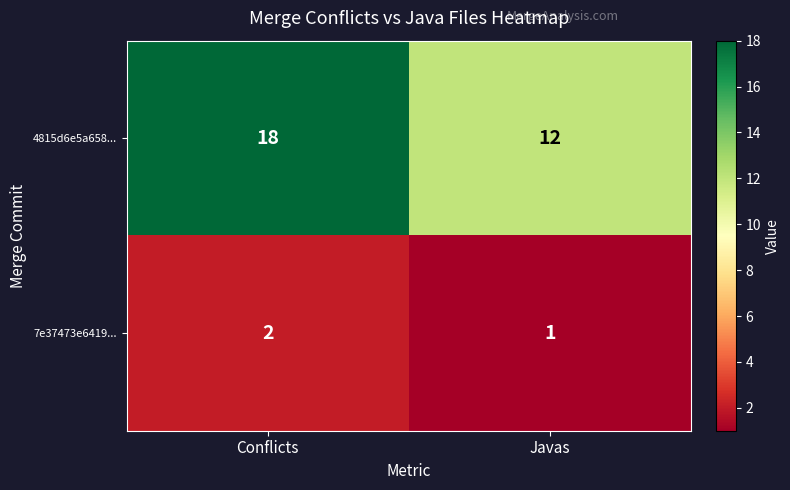

What is the sum of all 7e37473e6419... values?

3